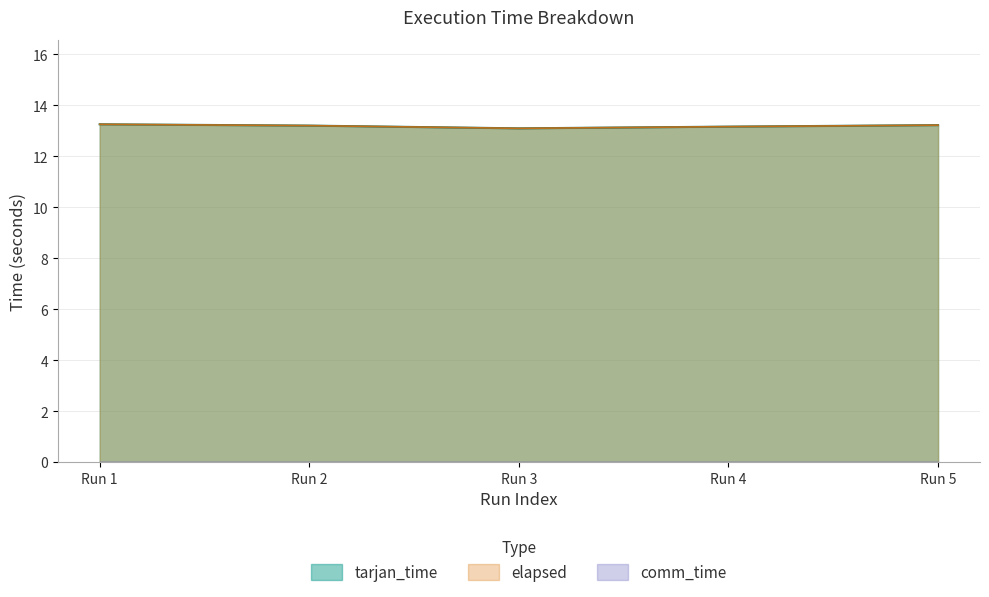

Reading left to right, list all the values displayed in this chart.

tarjan_time: Run 1=13.3	Run 2=13.2	Run 3=13.1	Run 4=13.2	Run 5=13.2
elapsed: Run 1=13.3	Run 2=13.2	Run 3=13.1	Run 4=13.2	Run 5=13.2